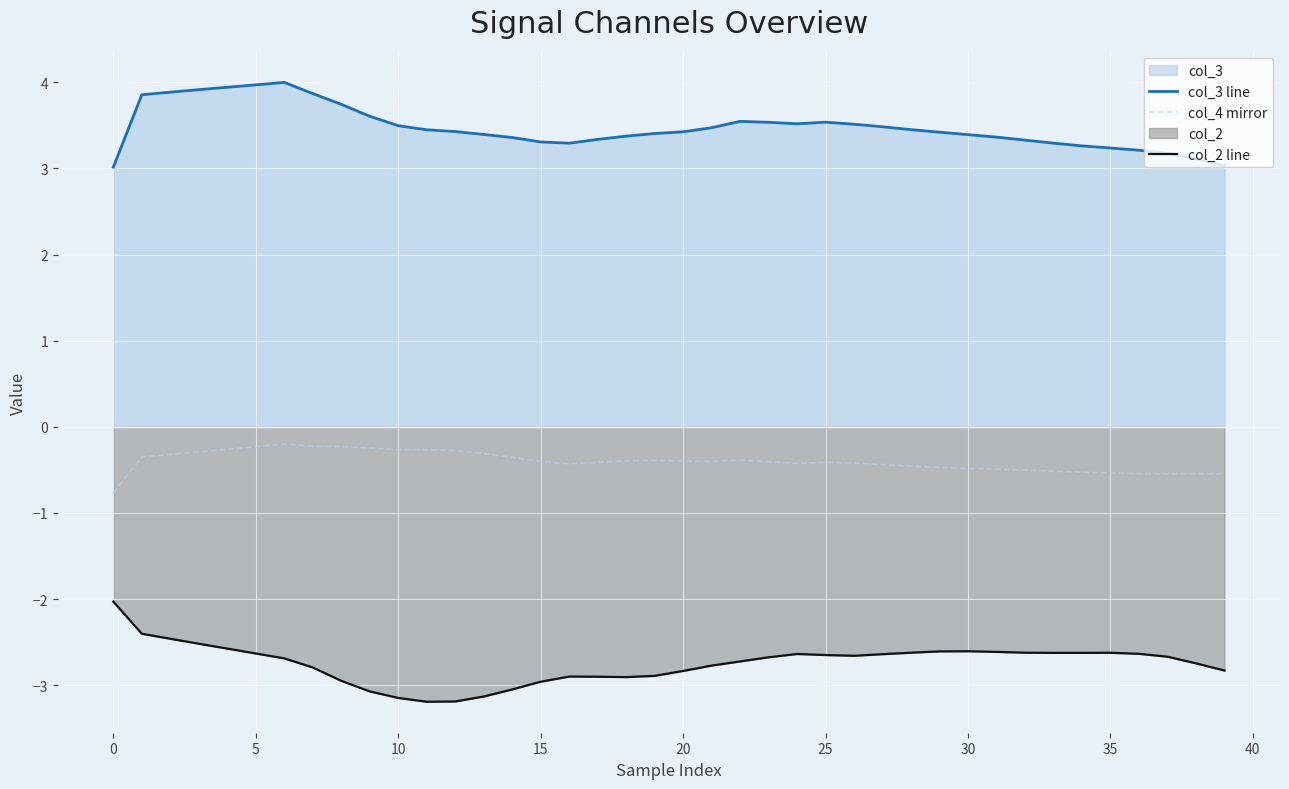

How many lines are shown in the chart?

3